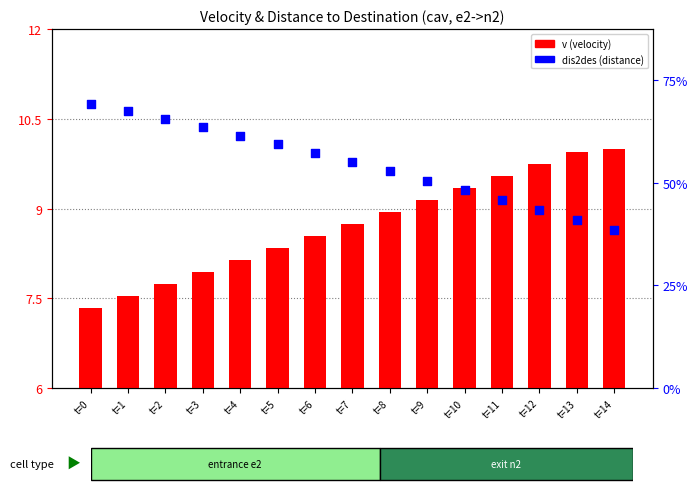

Which series has the largest Y range (max minus min)?

dis2des